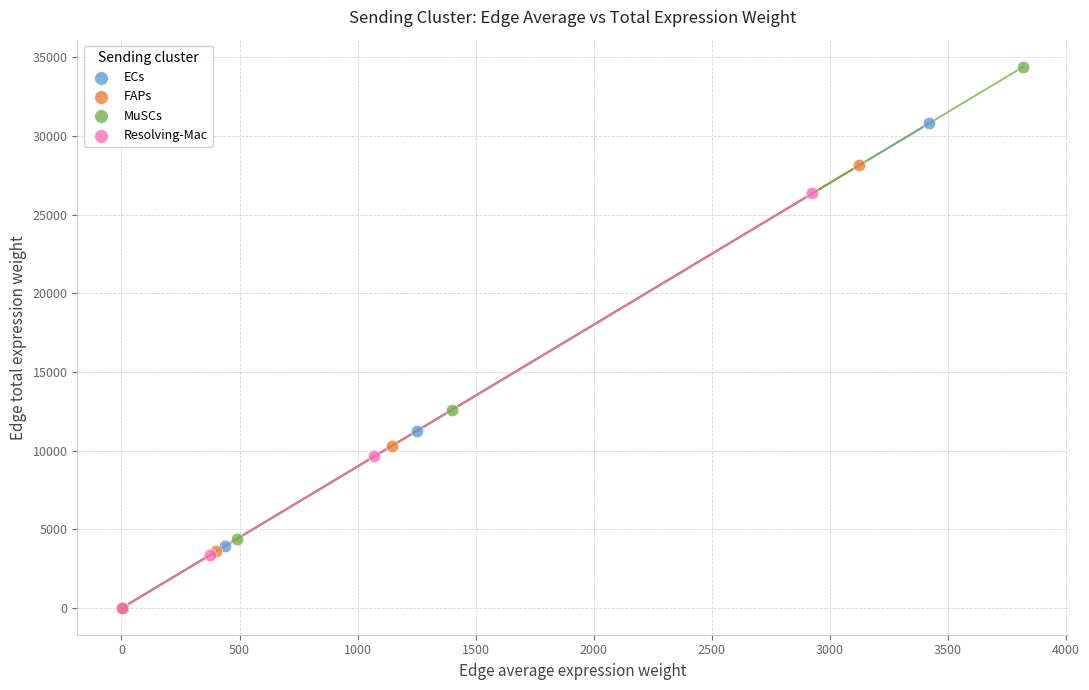

Which series reaches the maximum Y coordinate?

MuSCs